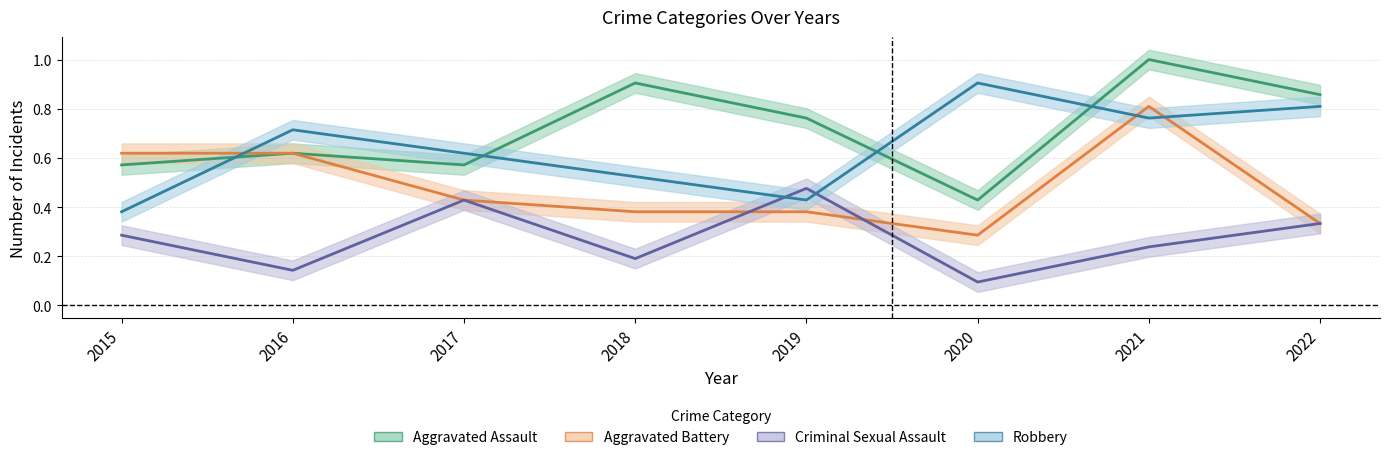

How many distinct data groups are displayed?

4